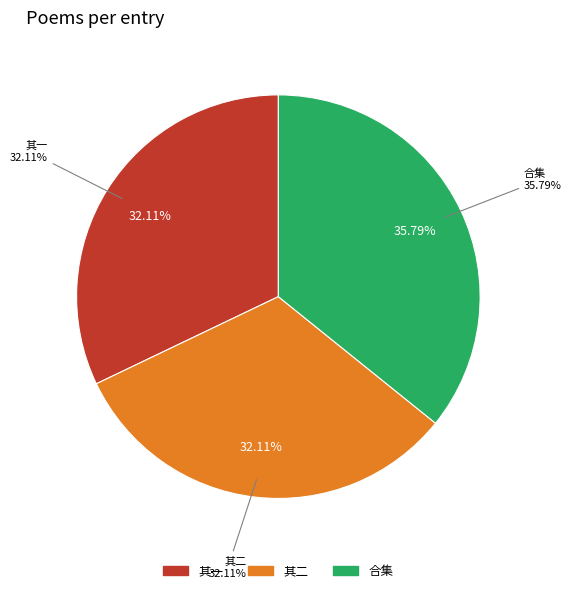

Count the number of slices in the pie.

3